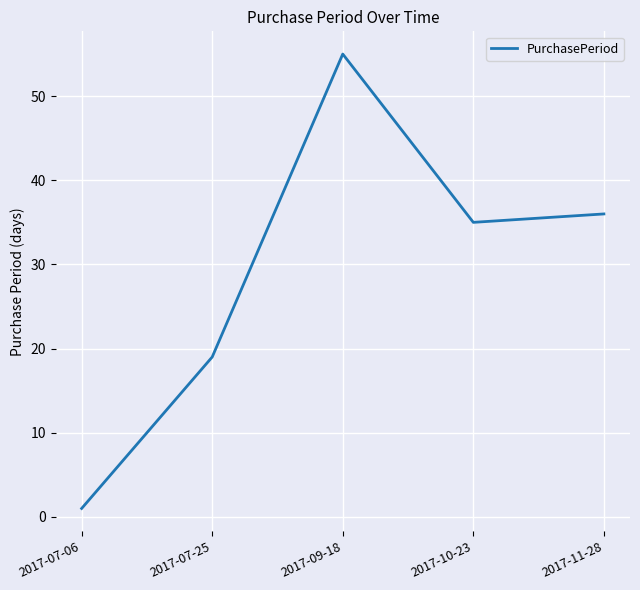

True or false: the data shows 96 at 2017-09-18.

False